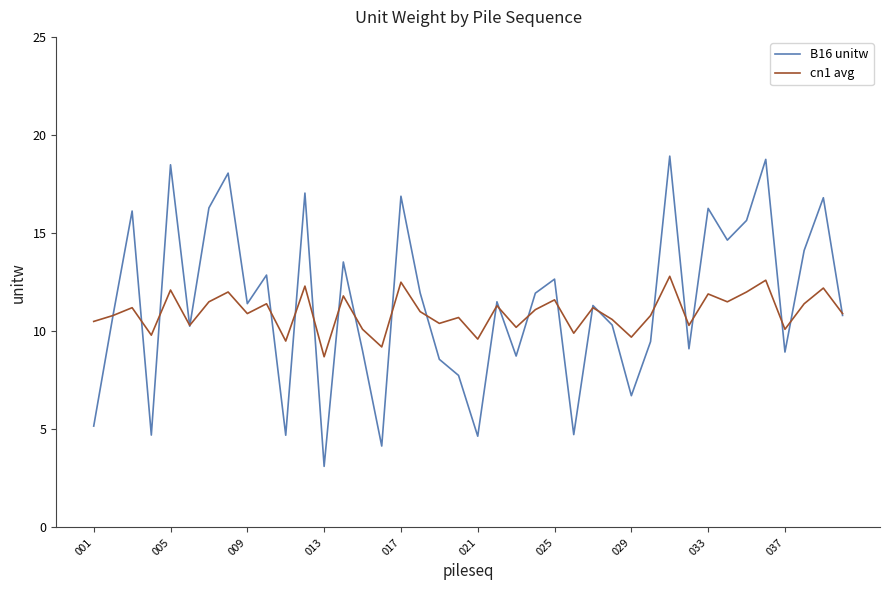

What is the sum of all cn1 avg values?

438.4